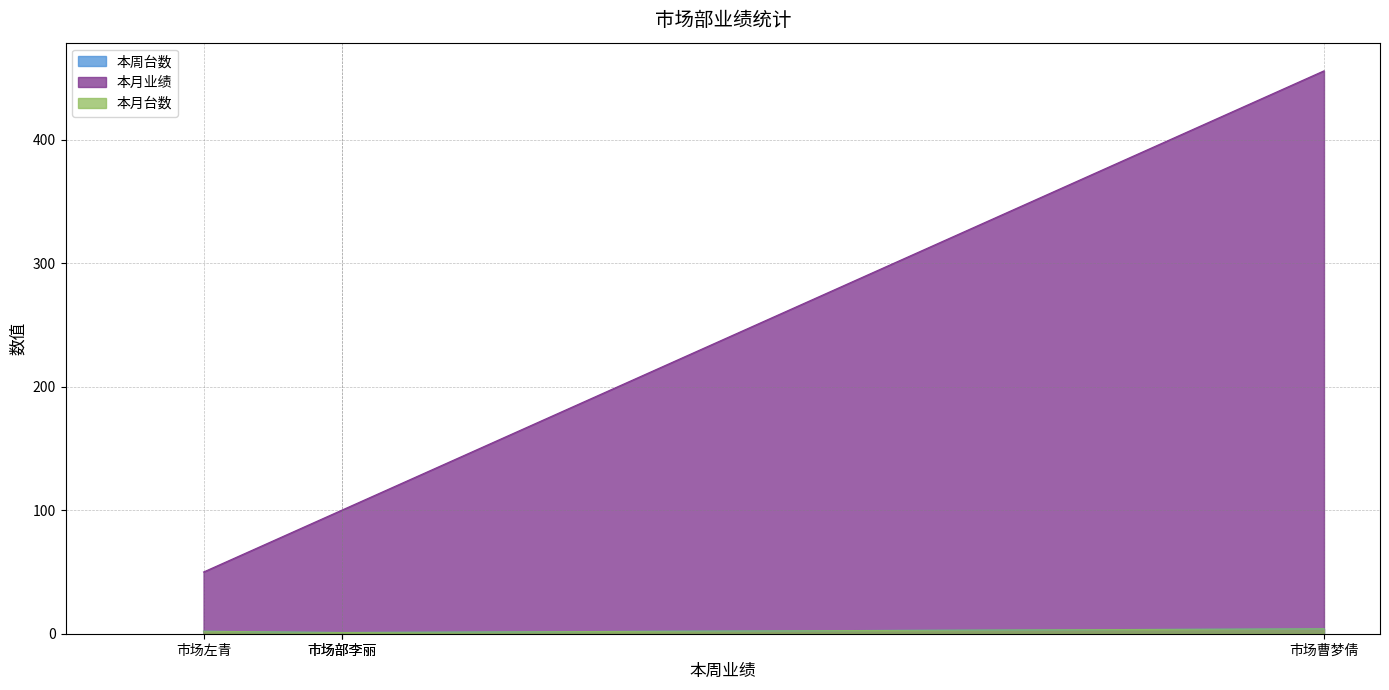

What is the sum of the 本周台数 values at 市场左青 and 市场部李丽?

3